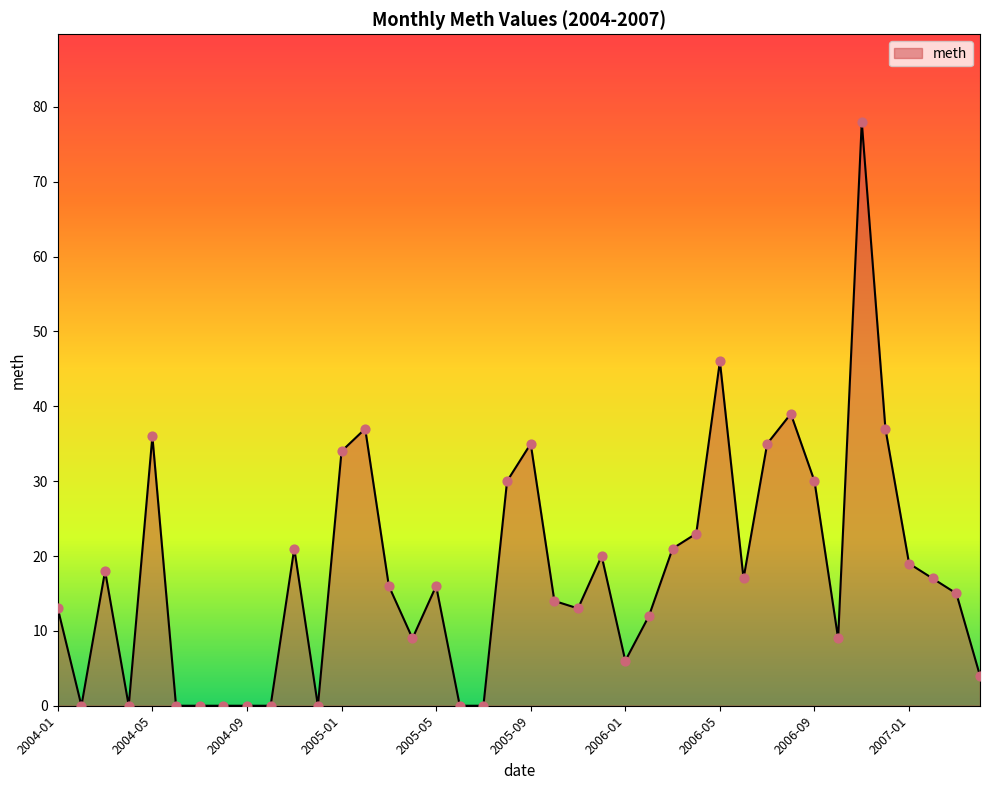

What is the difference between the maximum and minimum values?

78